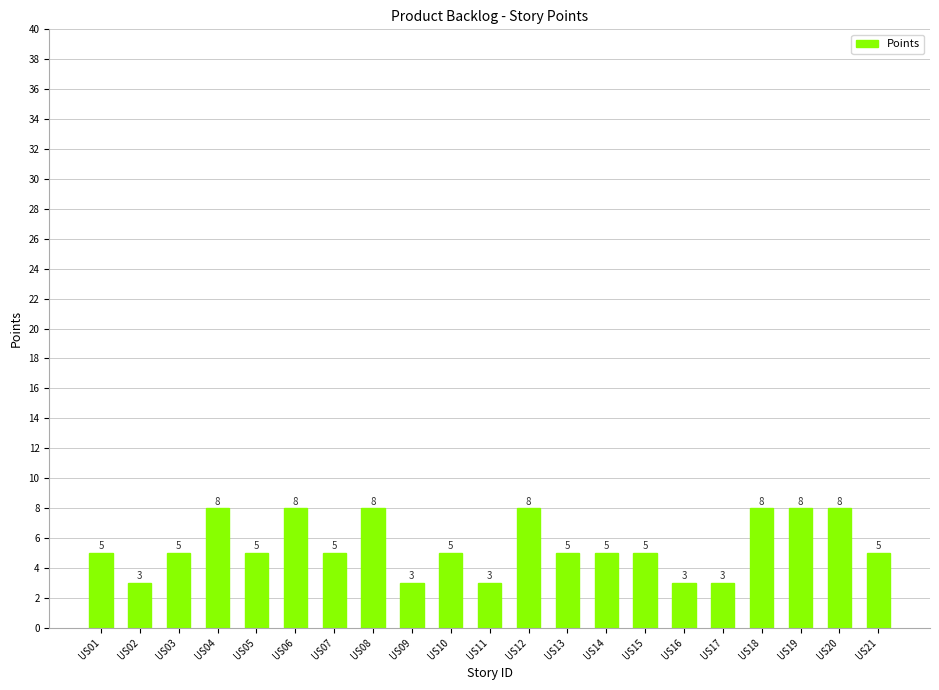

Is it true that the value at US07 is 5?

True